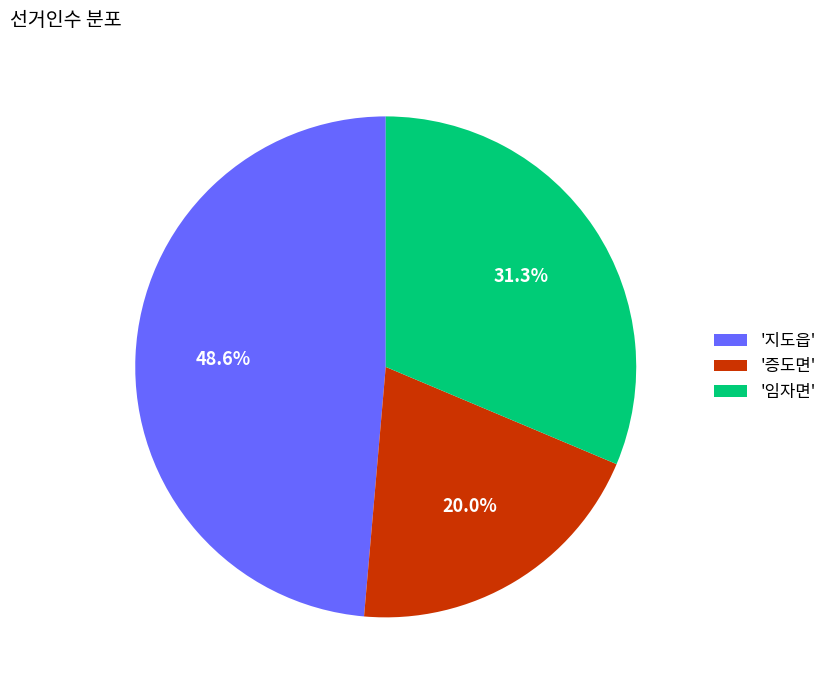

Which has a higher value, '증도면' or '지도읍'?

'지도읍'